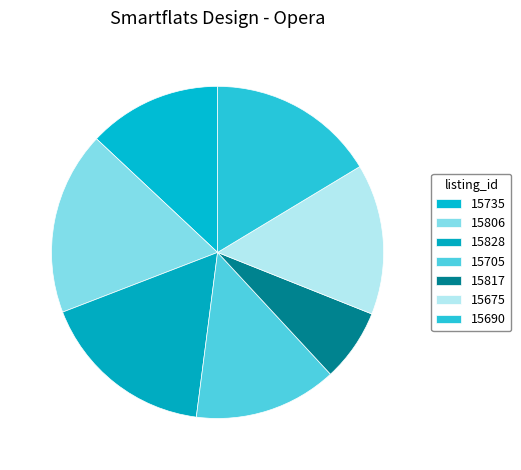

Count the number of slices in the pie.

7